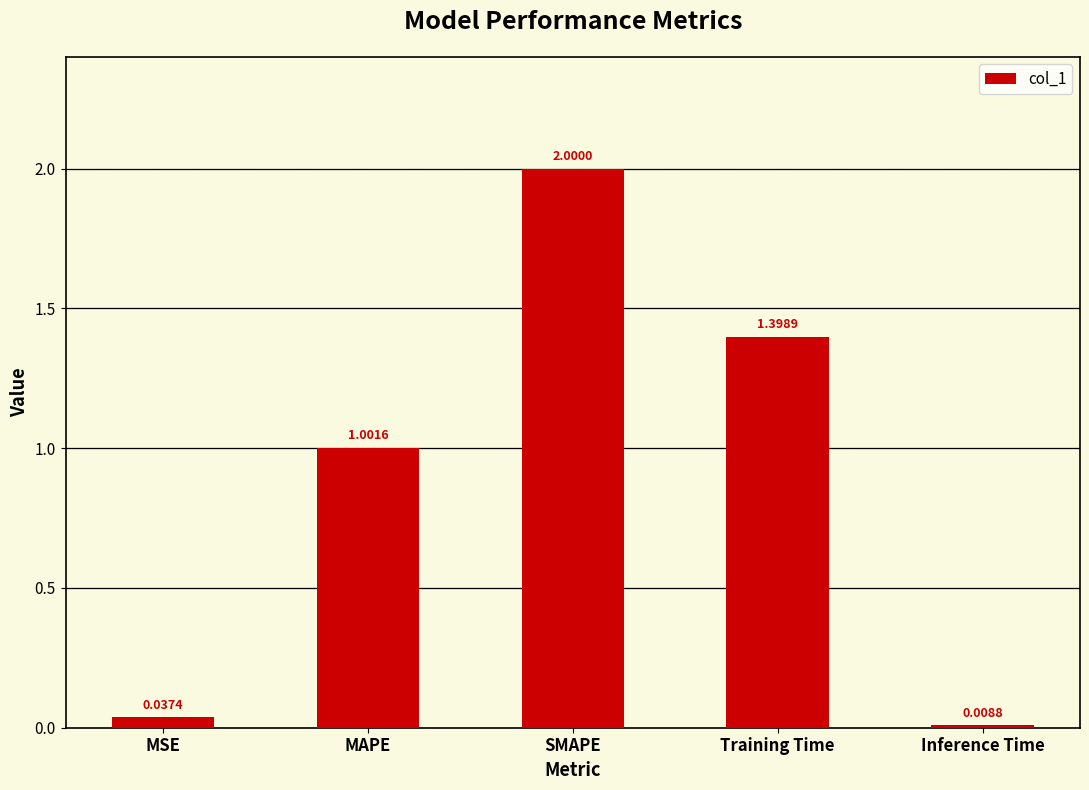

What is the greatest value displayed?

2.0